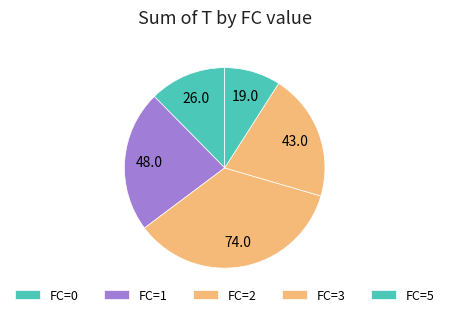

How many segments does this pie chart have?

5